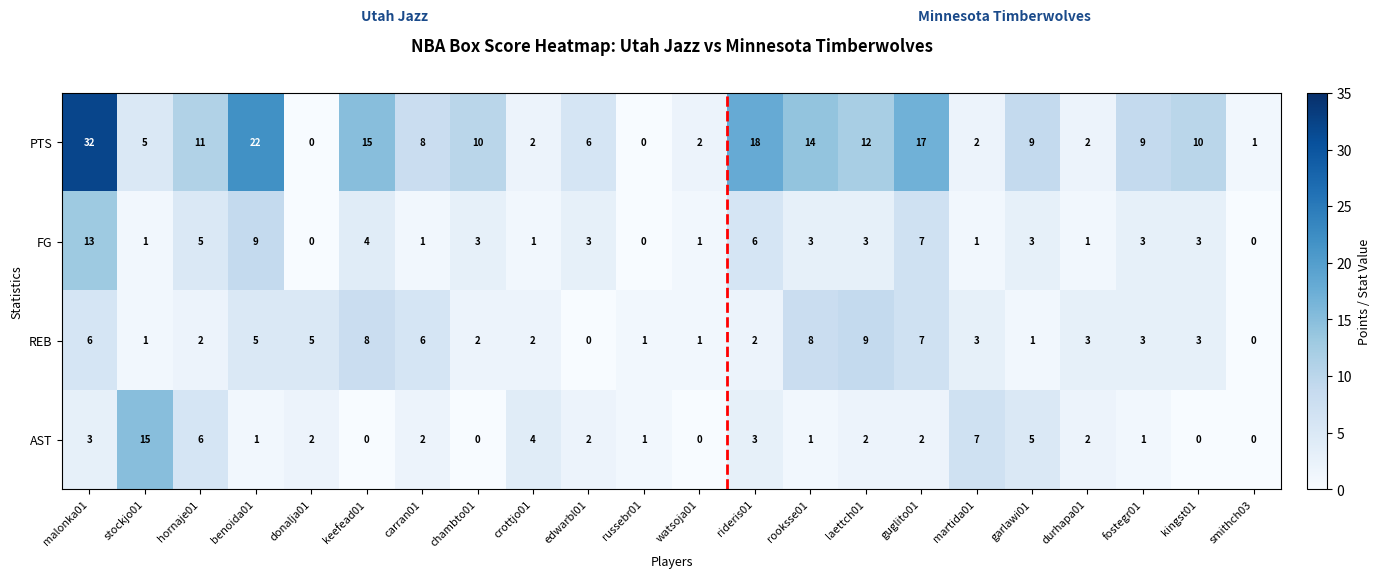

How many values in the REB series are below 3?

10